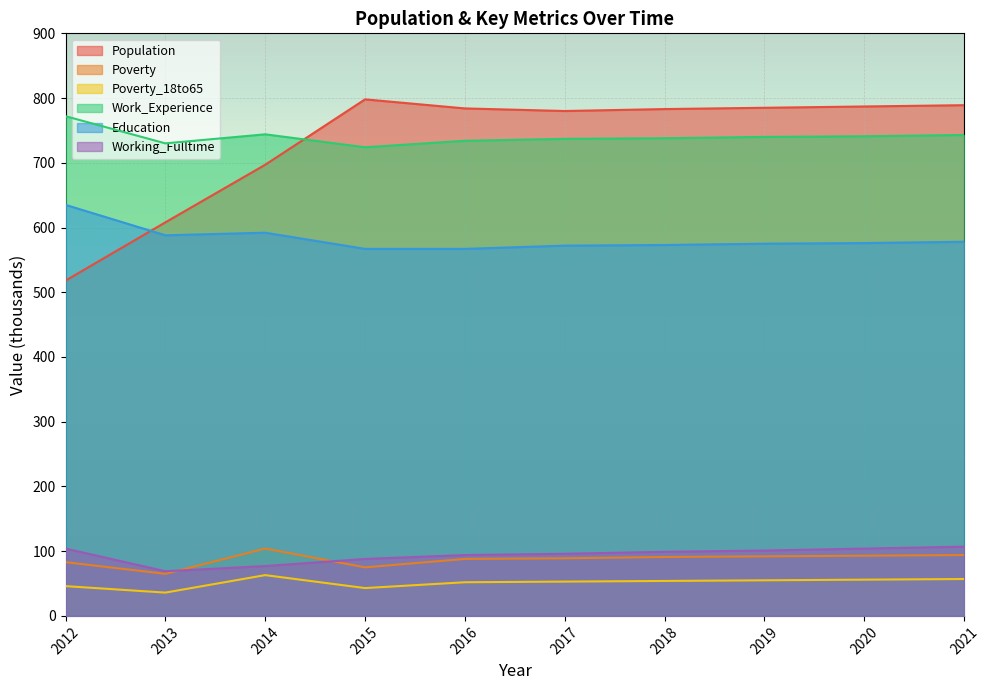

True or false: Education and Work_Experience cross at least once.

False